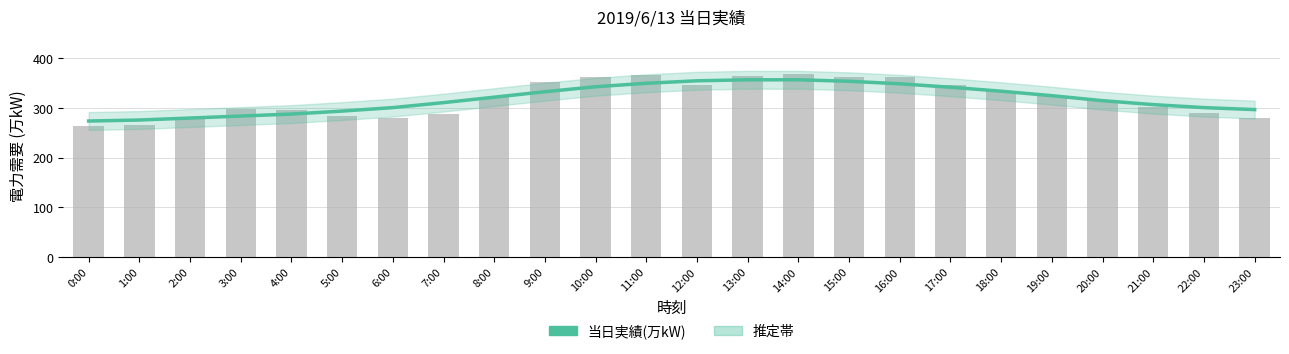

The value at 22:00 is 301. True or false?

True